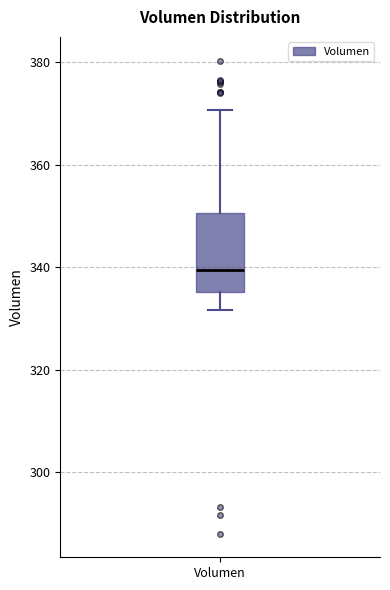

Where is the lower edge of the box for Volumen on the y-axis? The values are not printed on the chart, so give them approximately, as read against the axis.

336